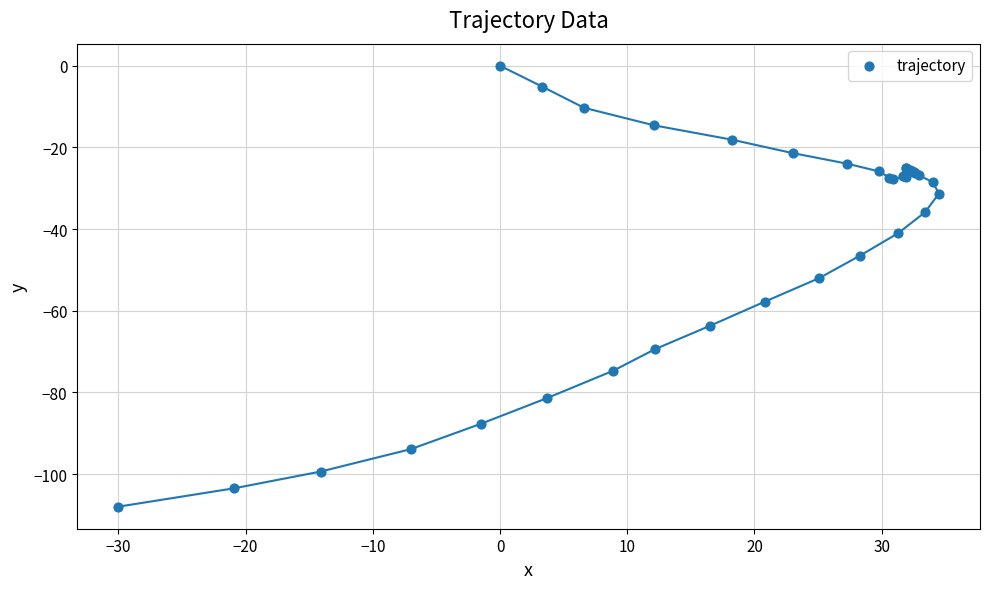

What Y value in the scatter plot is closest to -54?

-52.0